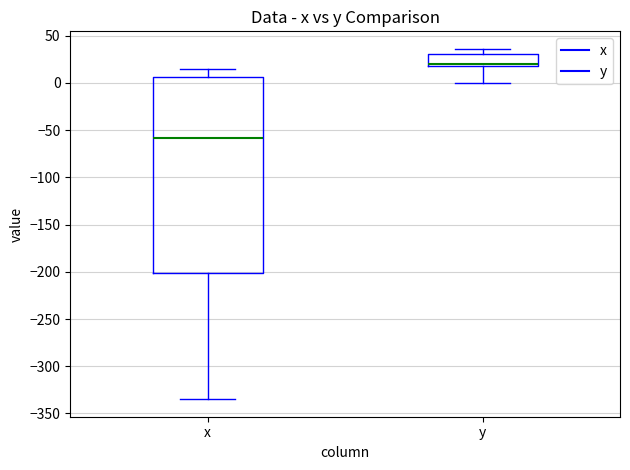

Reading left to right, transcribe this box plot: for each box, give where its median line is, the range the box spans, and where its two whiskers end, as read against the y-axis. The values are not printed on the chart, so give them approximately, as read against the axis.

x: median -60, box -200 to 5, whiskers -335 to 15
y: median 20 (just above the box's lower edge), box 20 to 30, whiskers 0 to 35